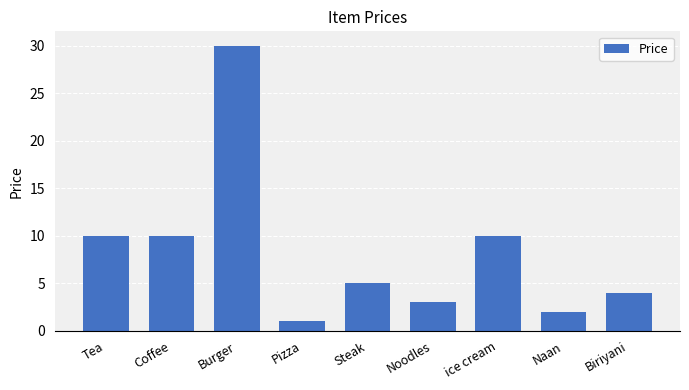

What is the change in value from Tea to Naan?

-8